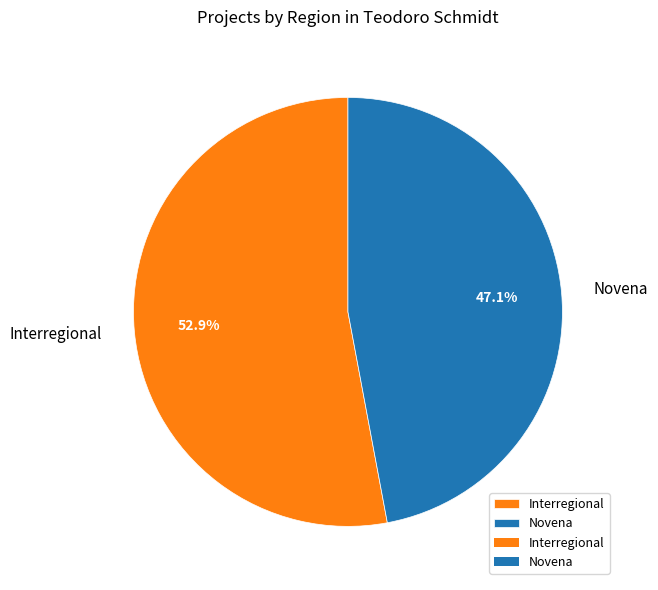

Which slice is the largest?

Interregional